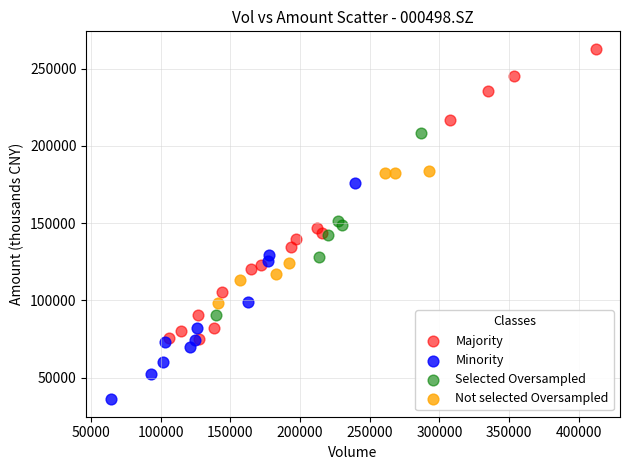

Which series reaches the maximum Y coordinate?

Majority